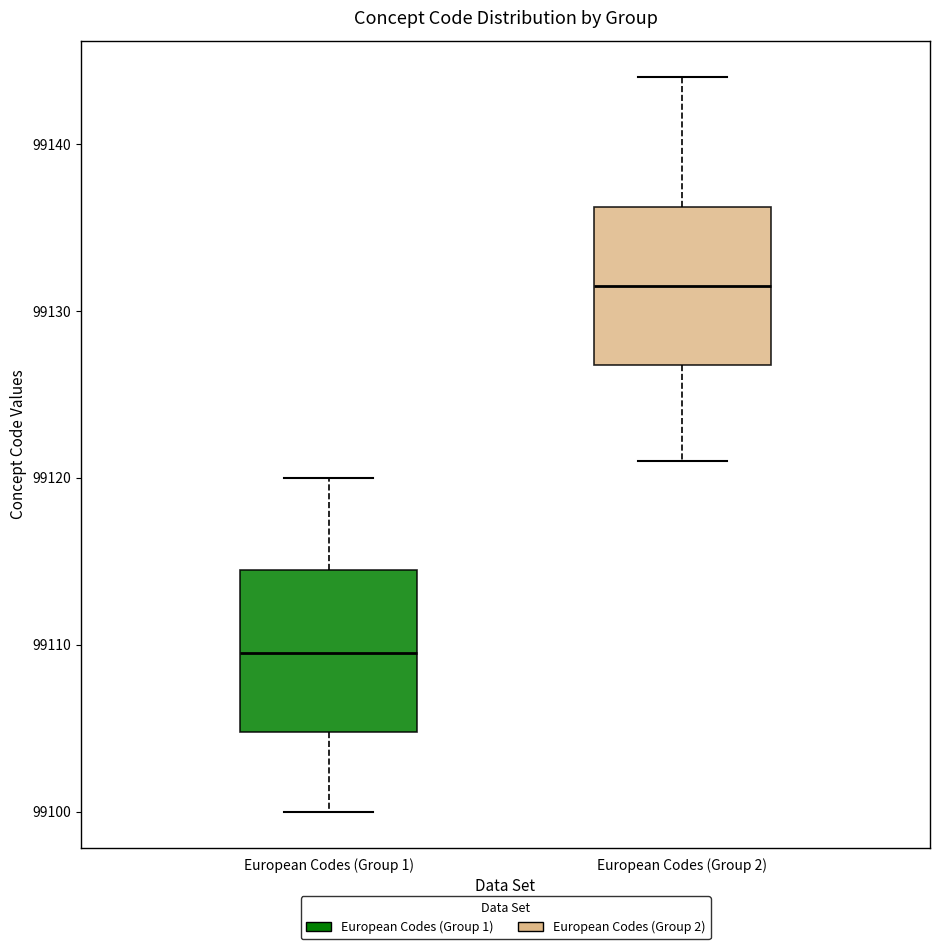

Reading left to right, read every box against the y-axis: the position of its median line, the range the box covers, and the ends of its whiskers. The values are not printed on the chart, so give them approximately, as read against the axis.

European Codes (Group 1): median 99110, box 99105 to 99115, whiskers 99100 to 99120
European Codes (Group 2): median 99132, box 99127 to 99136, whiskers 99121 to 99144